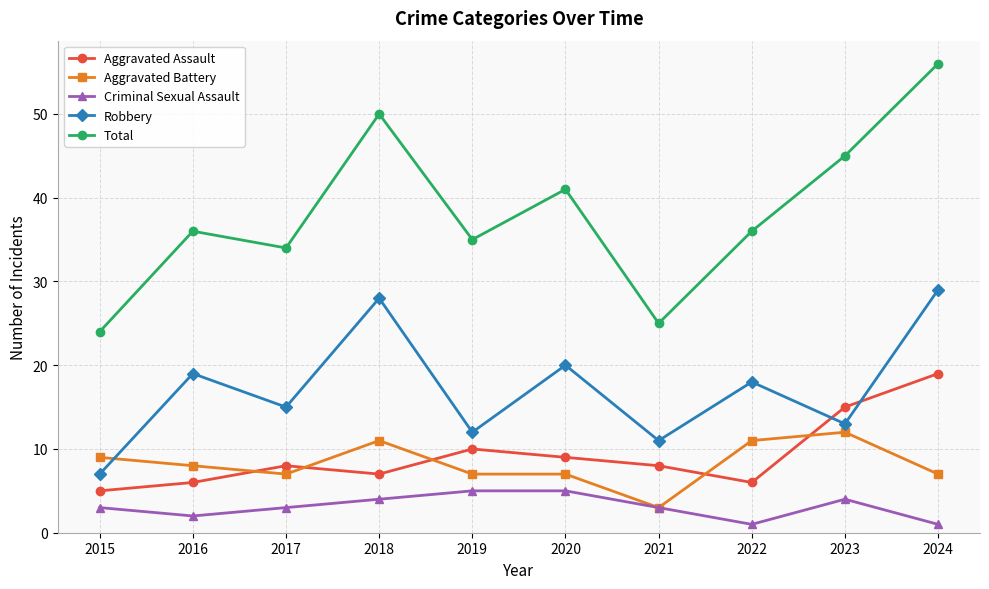

After their last crossing, which series has the higher values: Aggravated Battery or Aggravated Assault?

Aggravated Assault